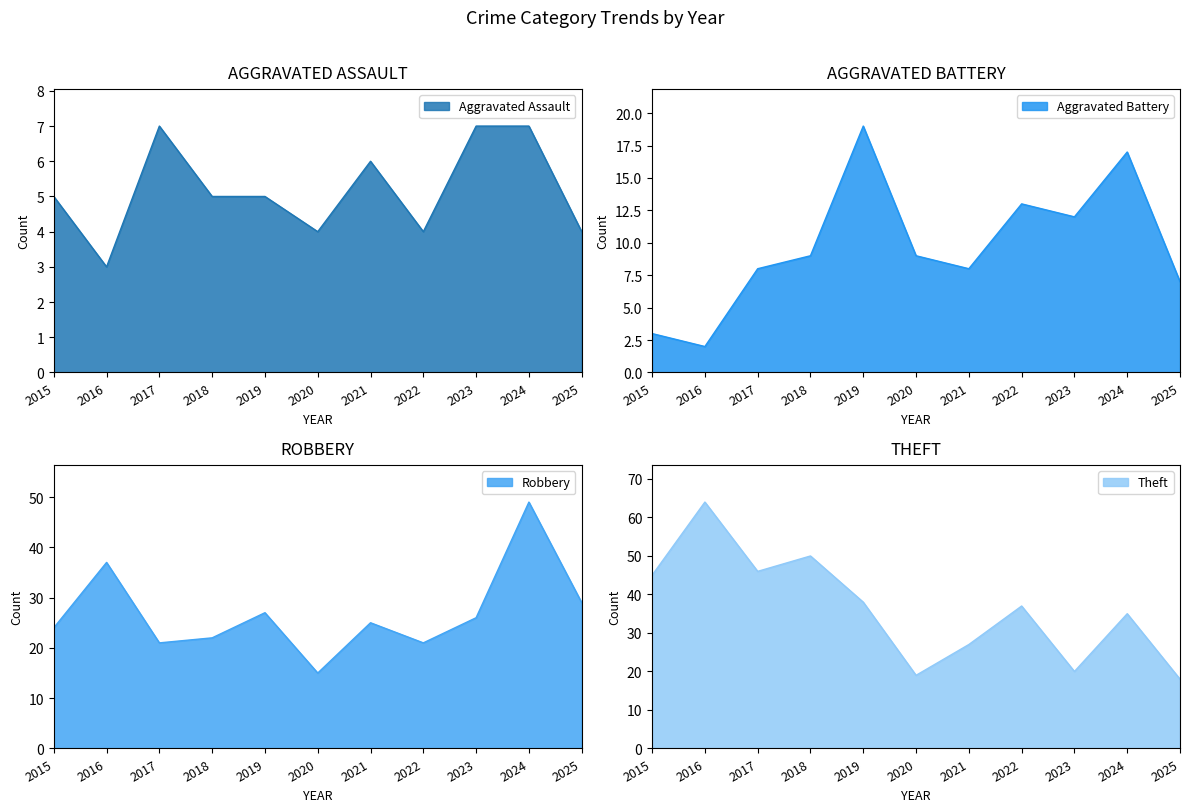

What is the minimum value for Aggravated Battery?

2